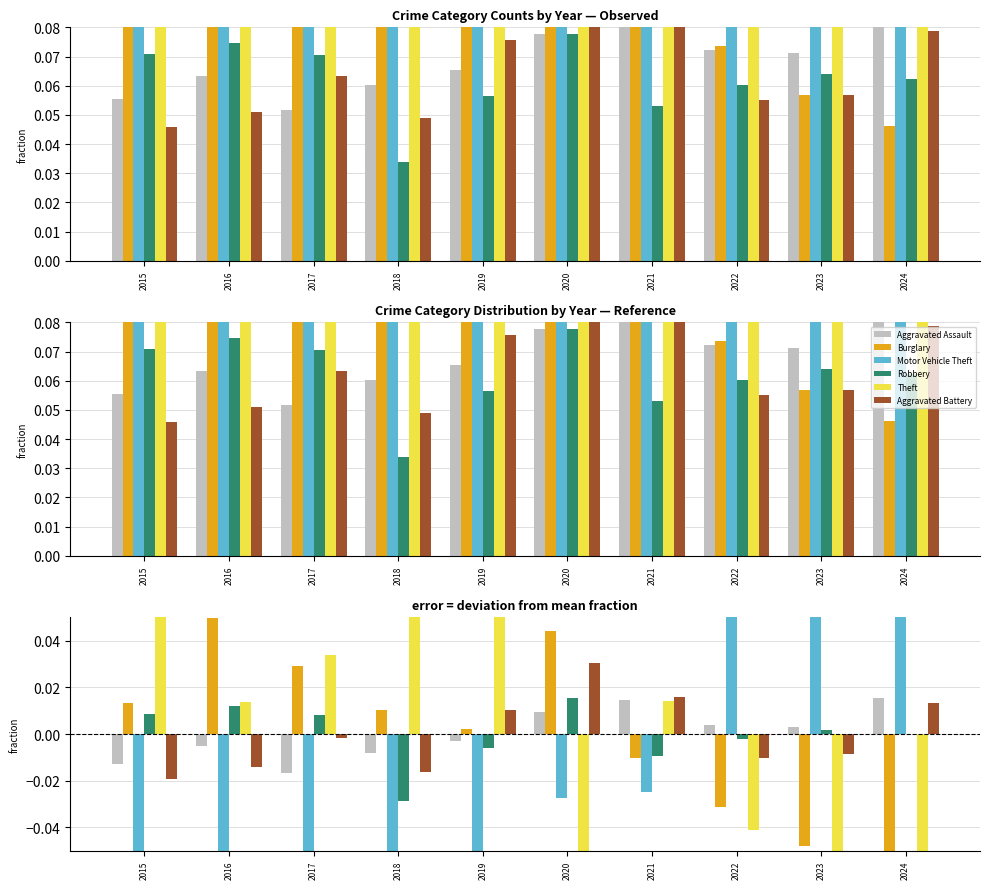

Reading left to right, transcribe all the data shown in this chart.

Aggravated Assault: -0.0	-0.0	-0.0	-0.0	-0.0	0.0	0.0	0.0	0.0	0.0
Burglary: 0.0	0.0	0.0	0.0	0.0	0.0	-0.0	-0.0	-0.0	-0.1
Motor Vehicle Theft: -0.1	-0.1	-0.1	-0.1	-0.1	-0.0	-0.0	0.1	0.1	0.1
Robbery: 0.0	0.0	0.0	-0.0	-0.0	0.0	-0.0	-0.0	0.0	-0.0
Theft: 0.1	0.0	0.0	0.1	0.1	-0.1	0.0	-0.0	-0.1	-0.1
Aggravated Battery: -0.0	-0.0	-0.0	-0.0	0.0	0.0	0.0	-0.0	-0.0	0.0